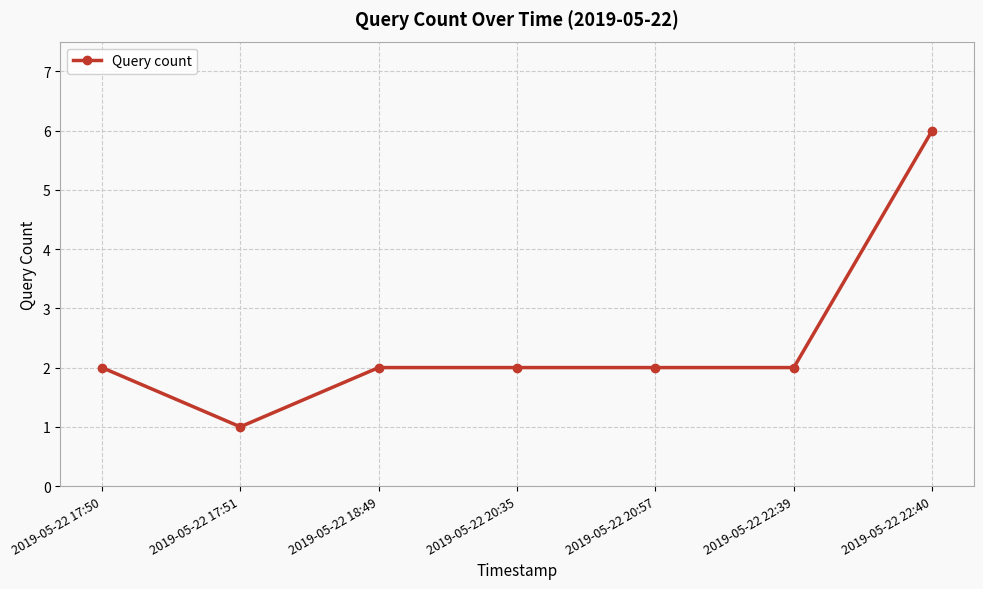

The value at 2019-05-22 20:35 is 2. True or false?

True